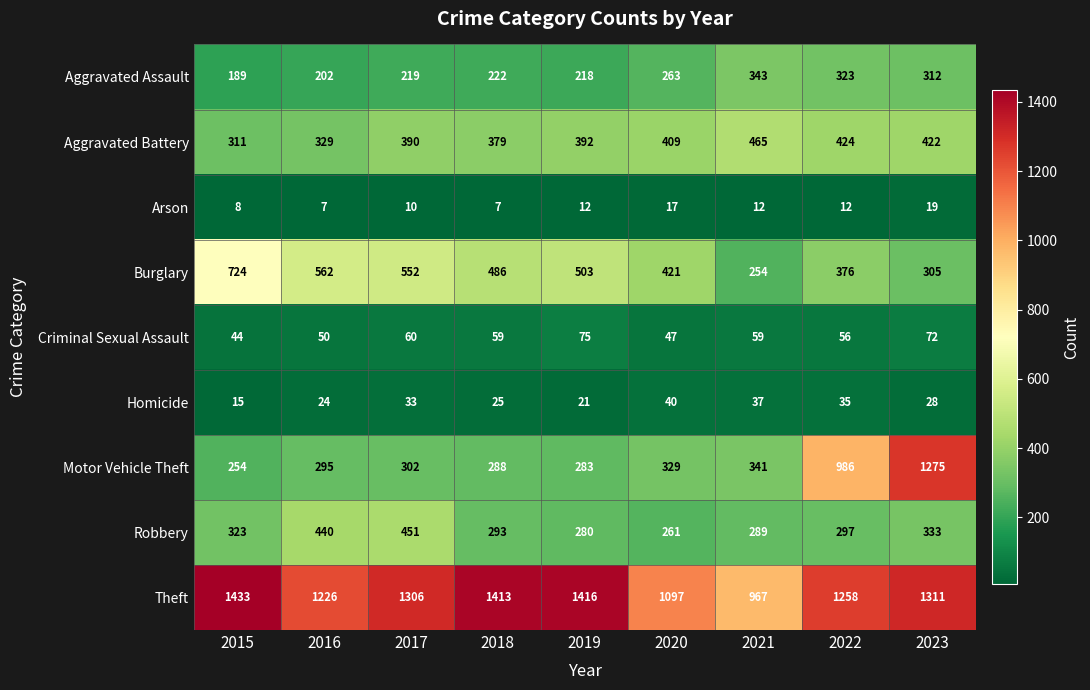

What is the minimum value shown in the chart?

7